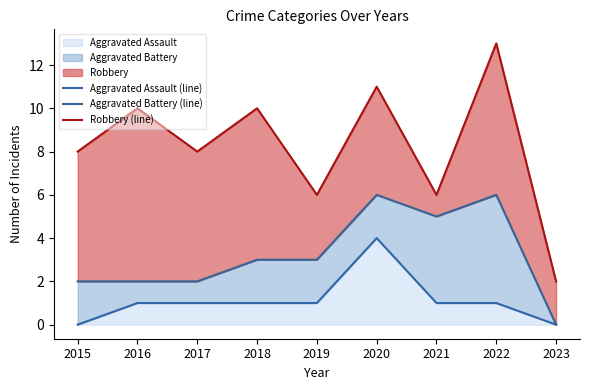

At which category does Robbery (line) reach its first local valley?

2017